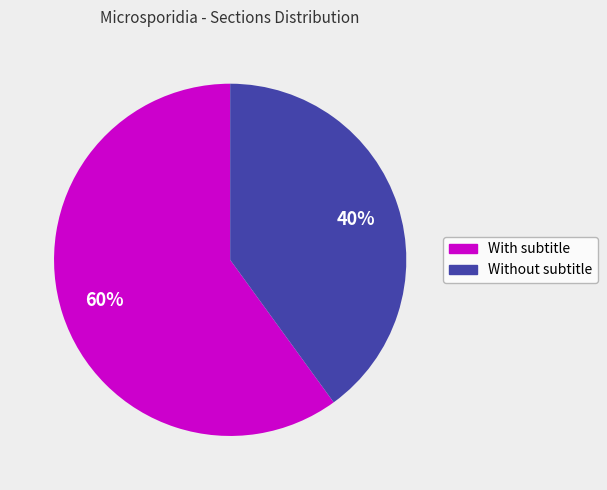

Is the sum of With subtitle and Without subtitle greater than half?

Yes